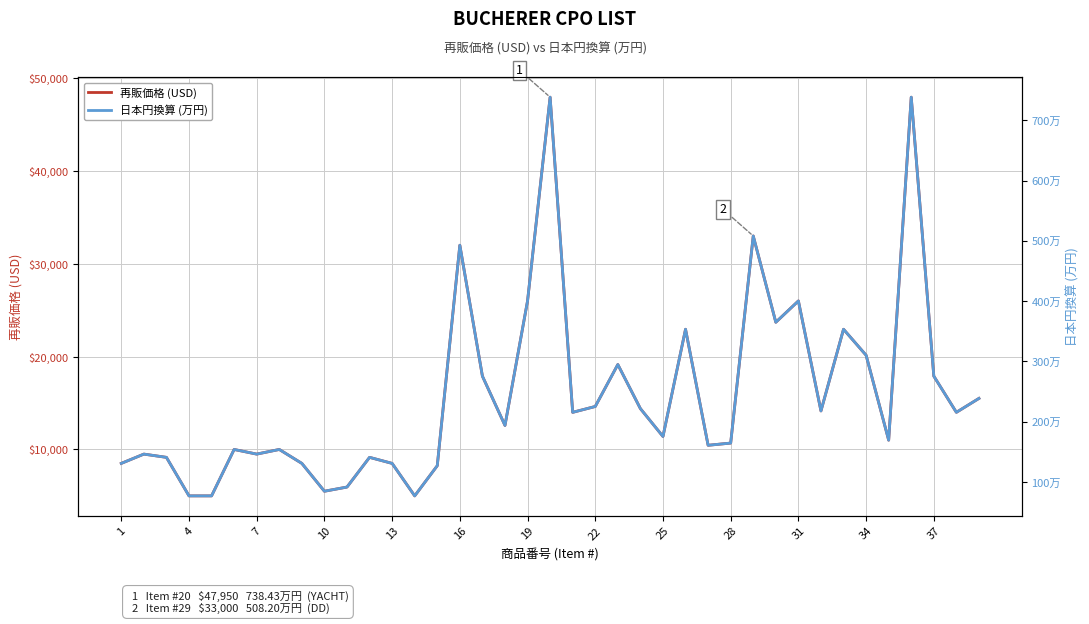

What is the maximum value for 再販価格 (USD)?

47950